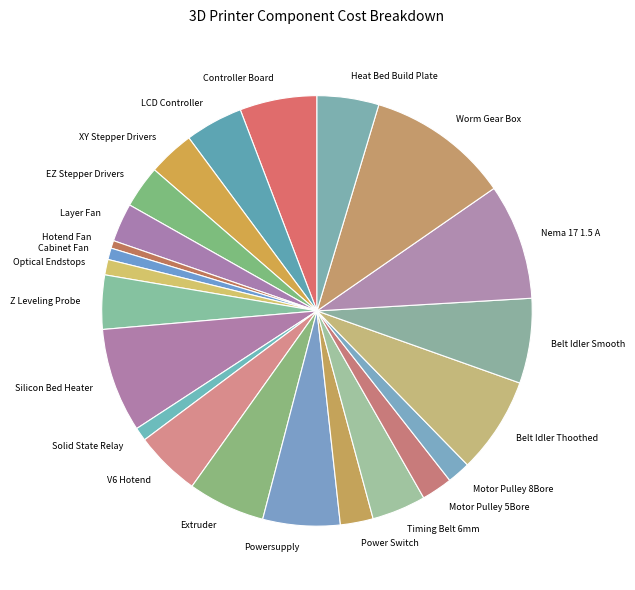

Does Controller Board represent more than half of the total?

No